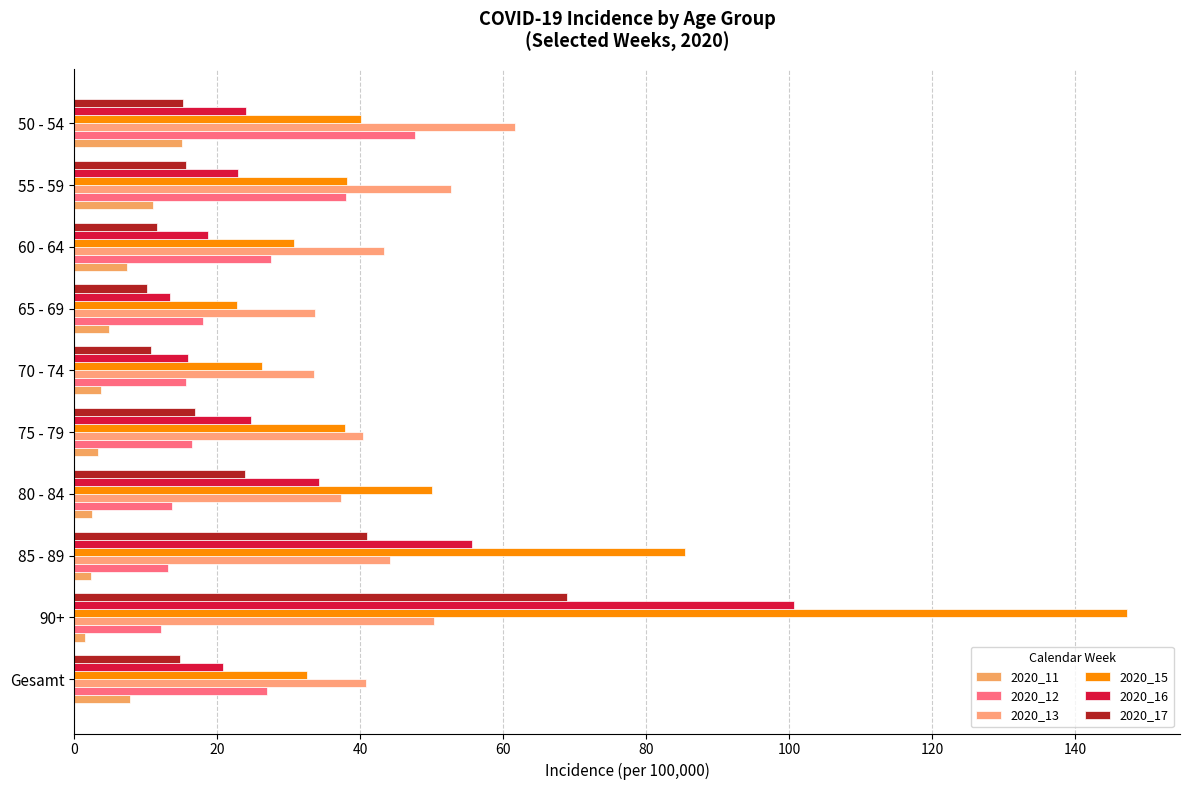

How many distinct data groups are displayed?

6